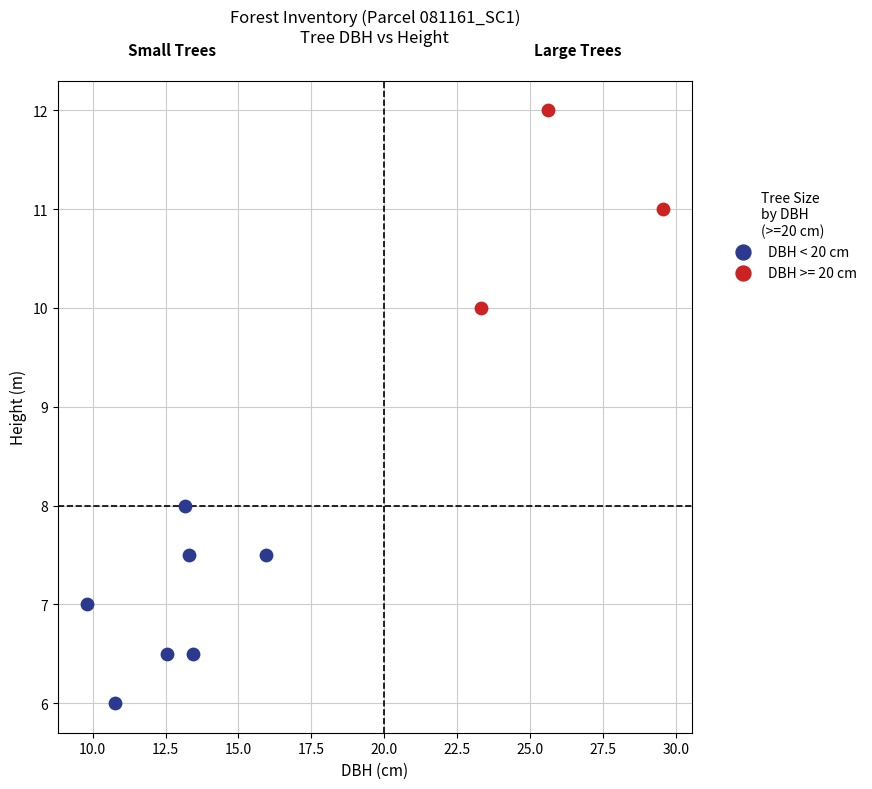

Which series reaches the minimum Y coordinate?

DBH < 20 cm